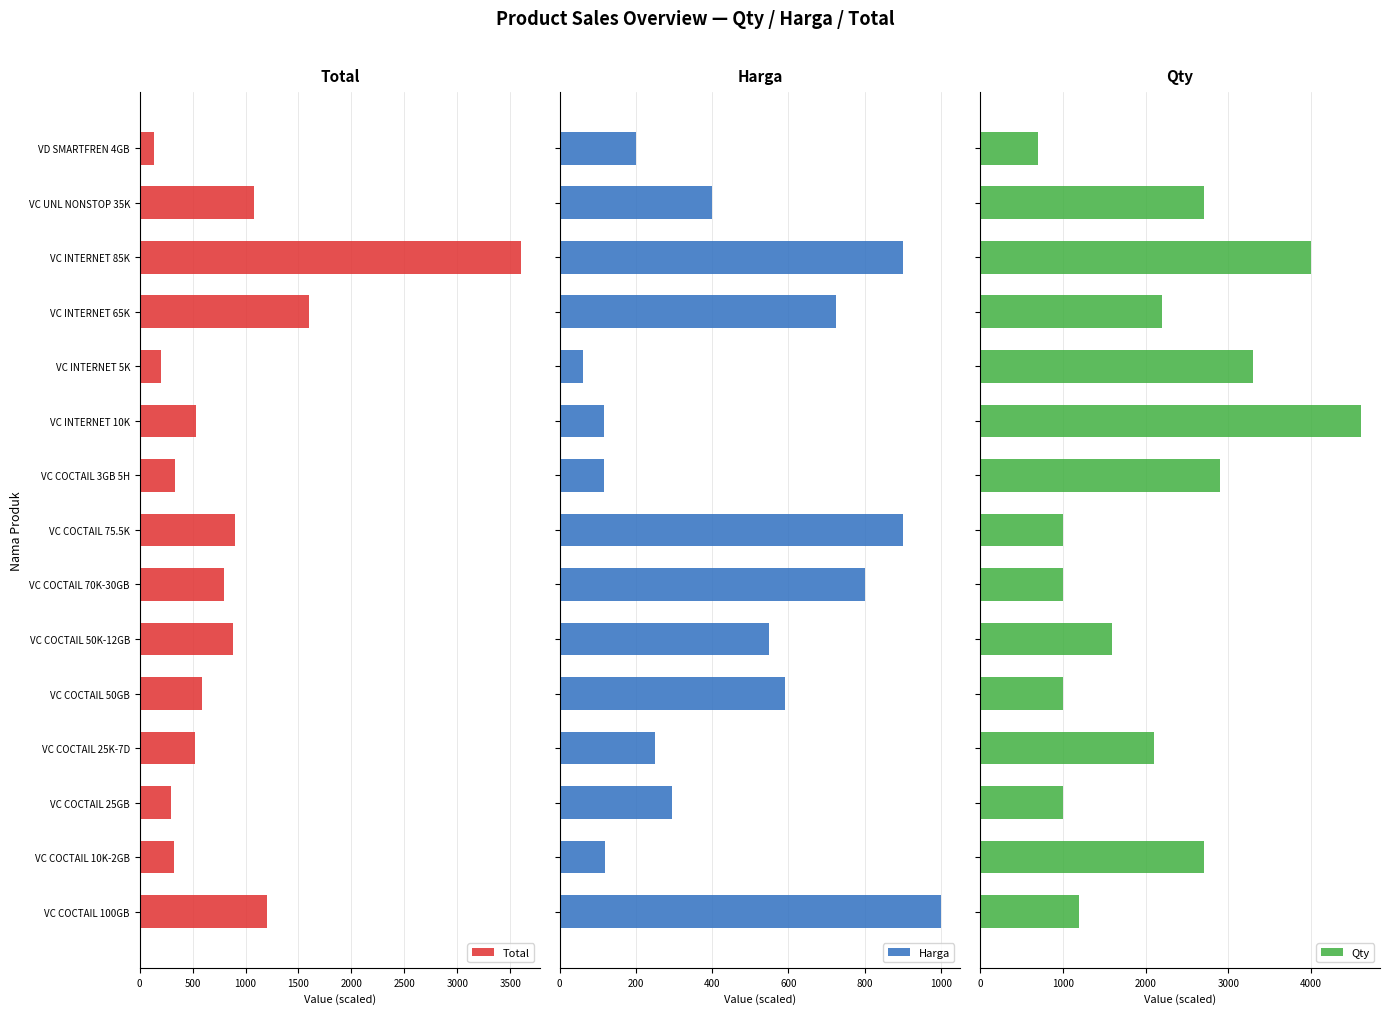

Is it true that Total equals 1871.6 at VC COCTAIL 100GB?

False